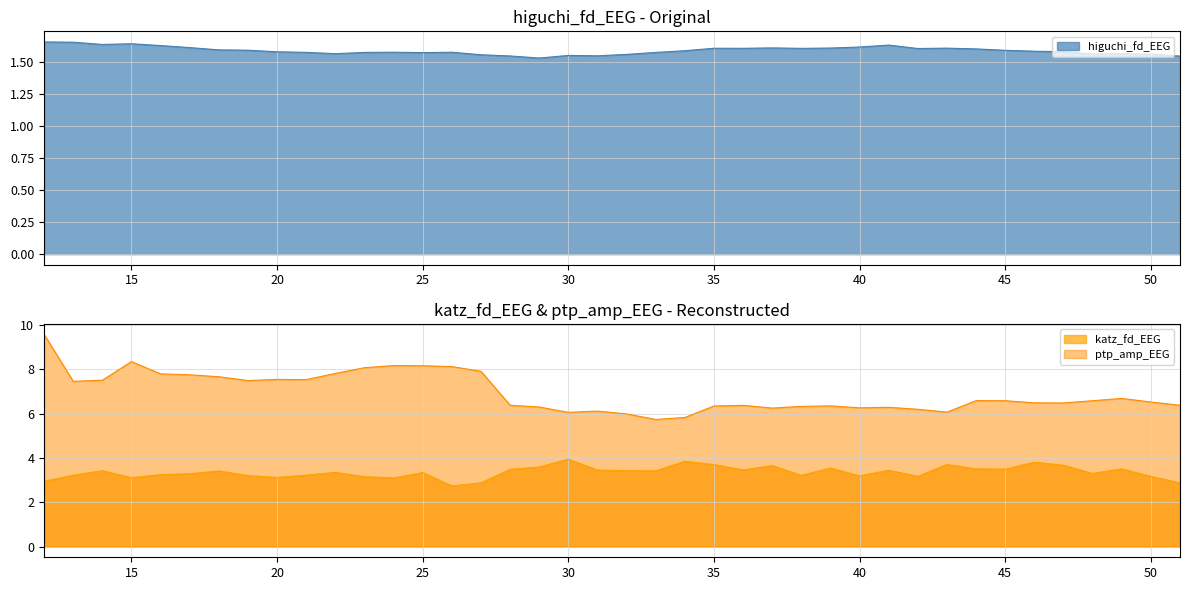

List the series in order of their peak value, lowest first.

higuchi_fd_EEG, katz_fd_EEG, ptp_amp_EEG